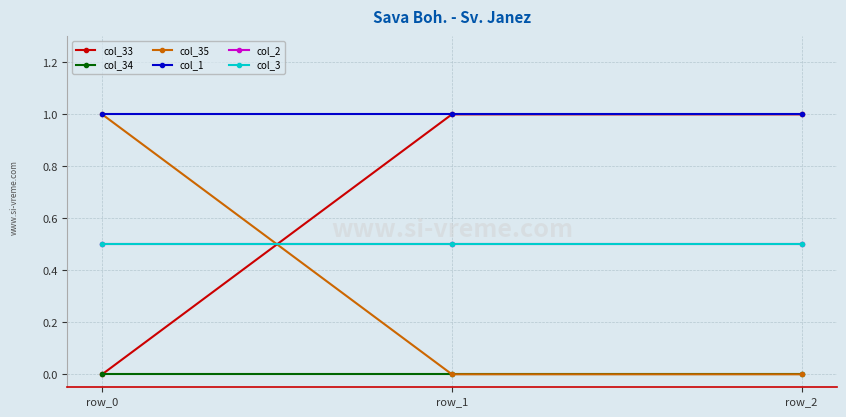

True or false: col_34 has a value of 0.0 at row_0.

True